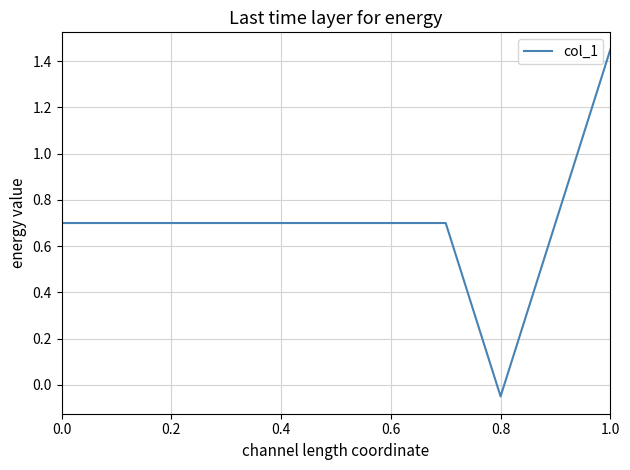

What is the difference between the maximum and minimum values?

1.5